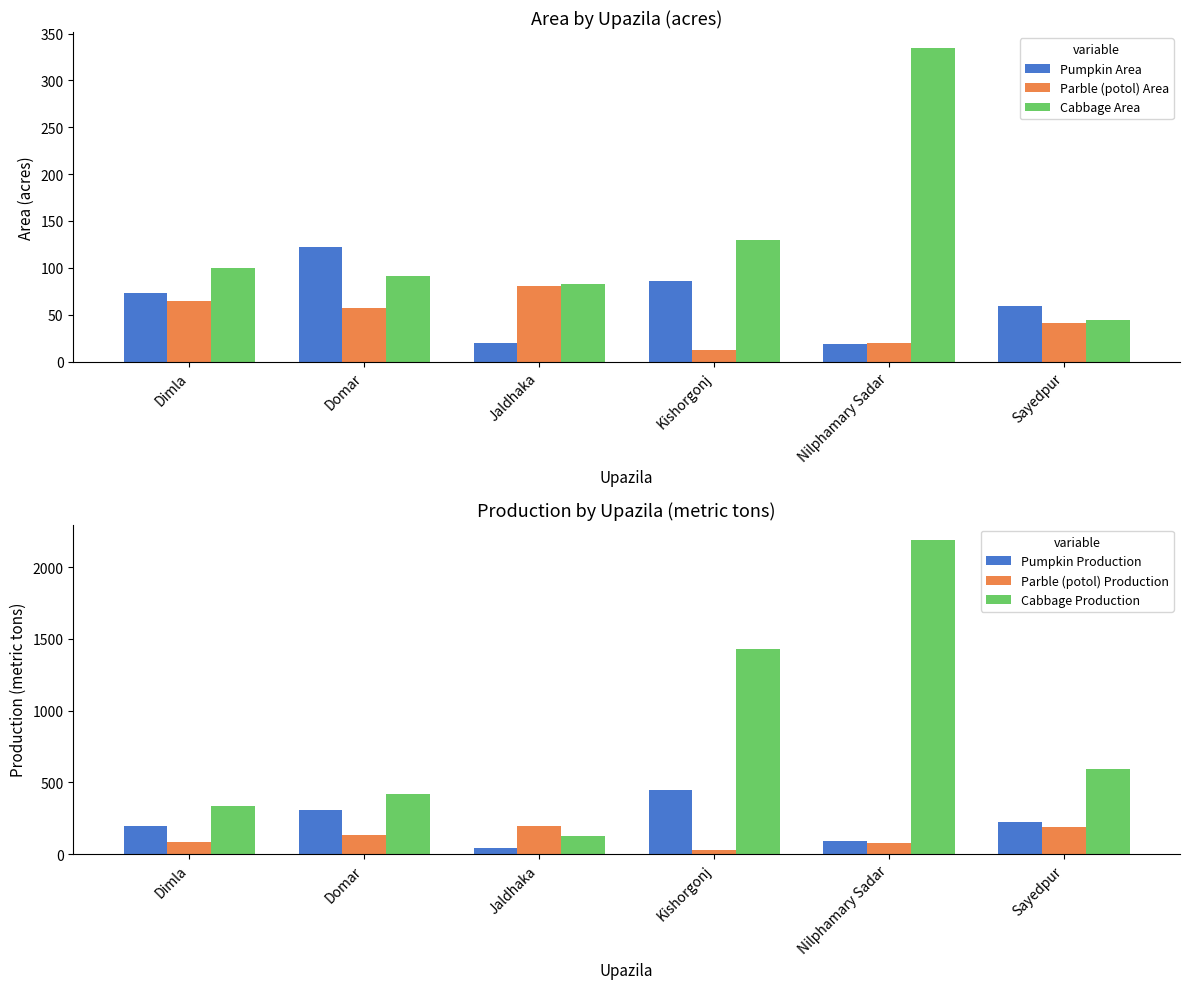

The value of Pumpkin Production at Sayedpur is 312. True or false?

False